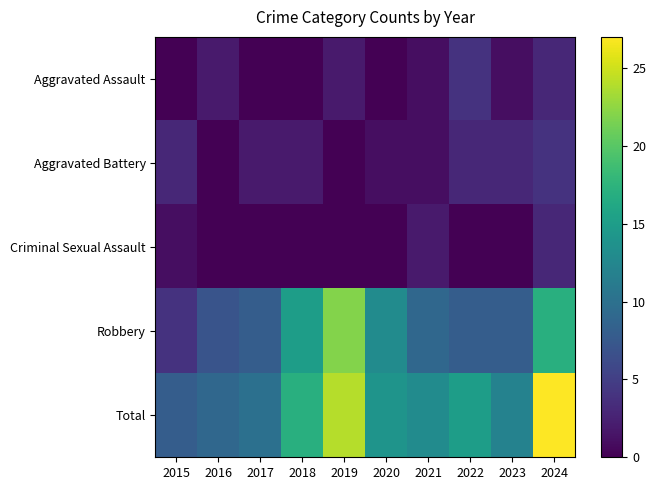

What is the total value across all series at 2020?

28